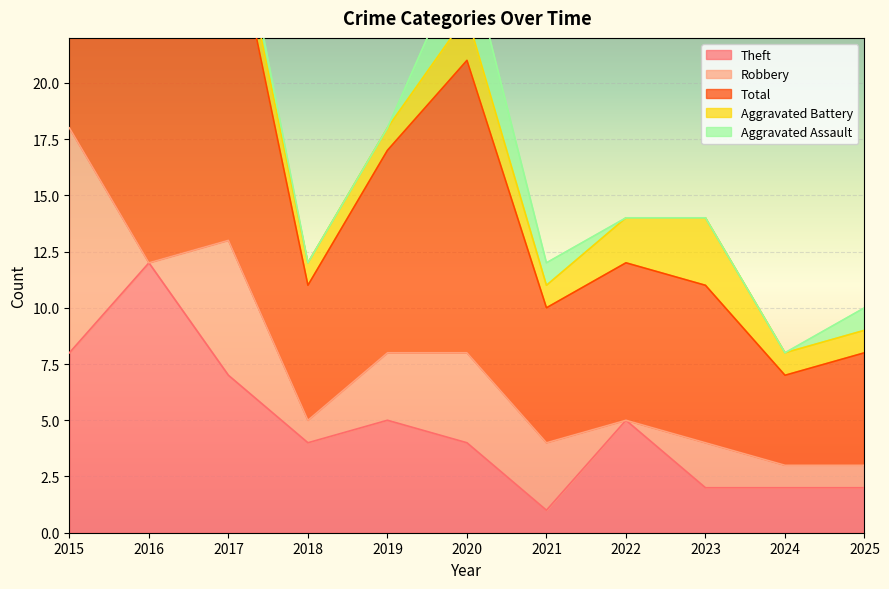

Is the value of Robbery at 2024 greater than the value of Theft at 2015?

No